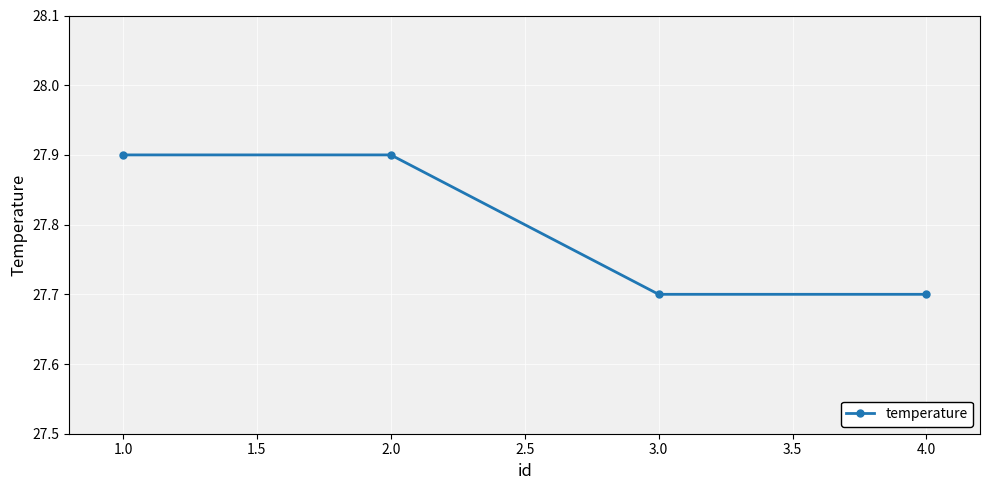

What is the sum of the values at 1.0 and 3.0?

55.6